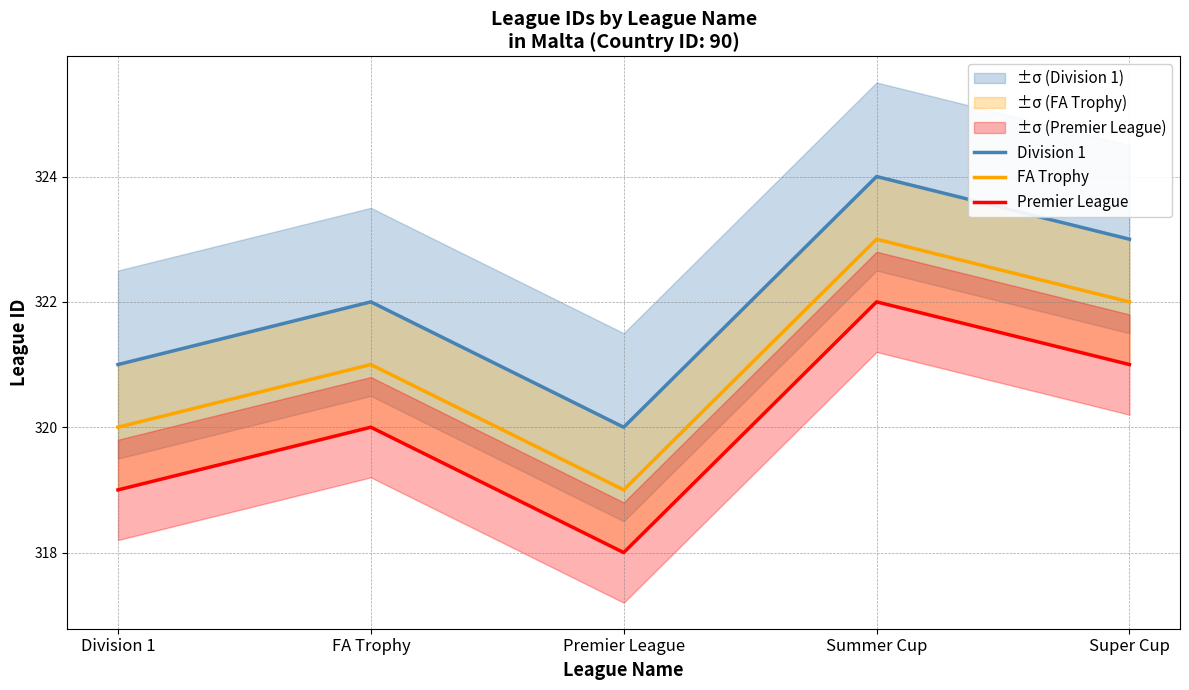

What is the greatest value displayed?

324